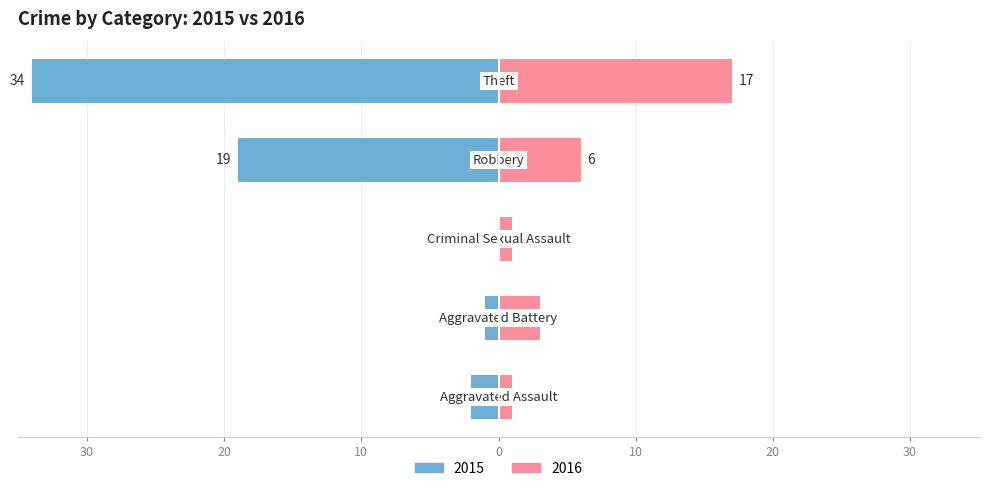

Does the chart contain any negative values?

Yes